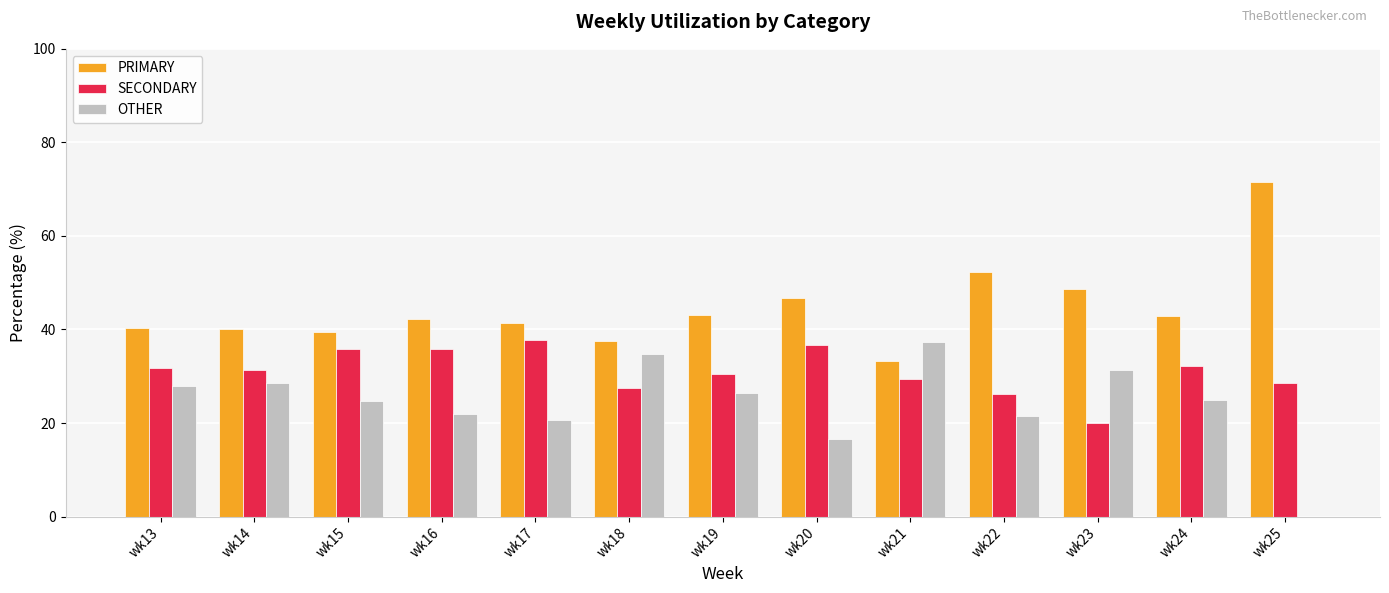

Where does the OTHER series first go above 25?

wk13